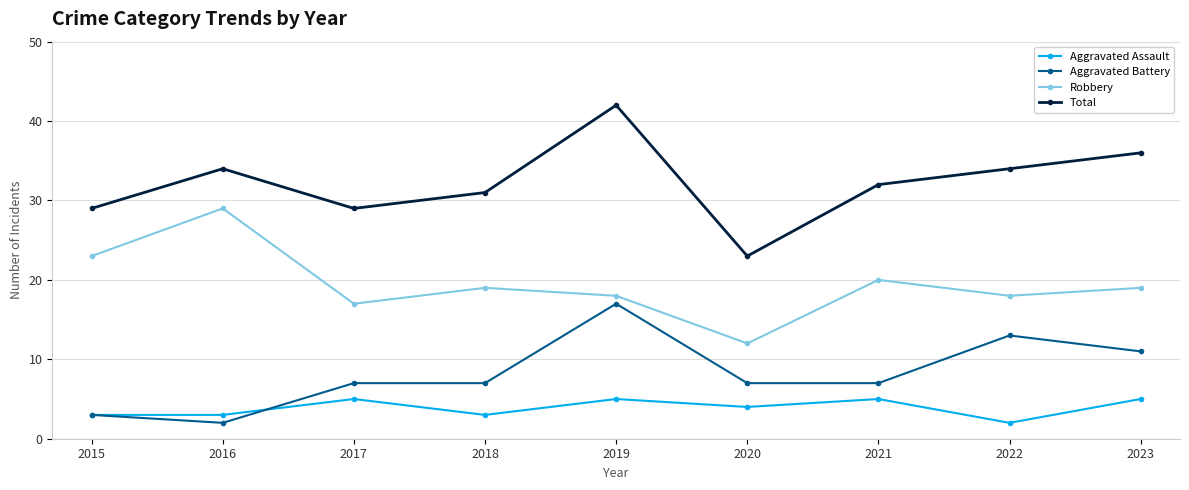

How many data points in Robbery are less than 19?

4